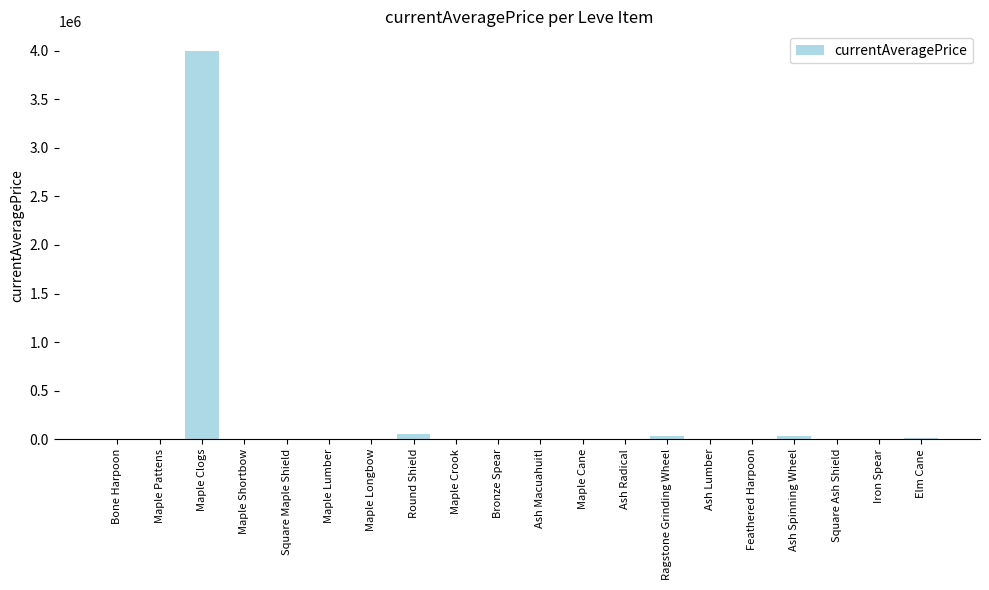

The value at Bronze Spear is 0.0. True or false?

True